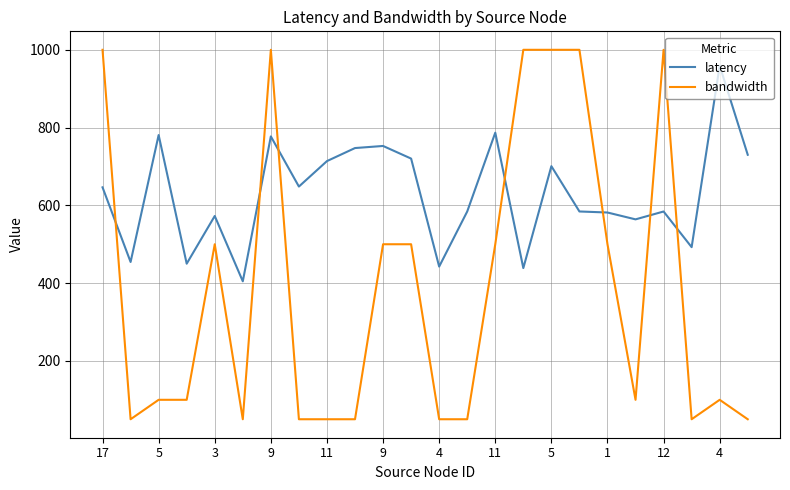

Which series has the widest spread of values?

bandwidth